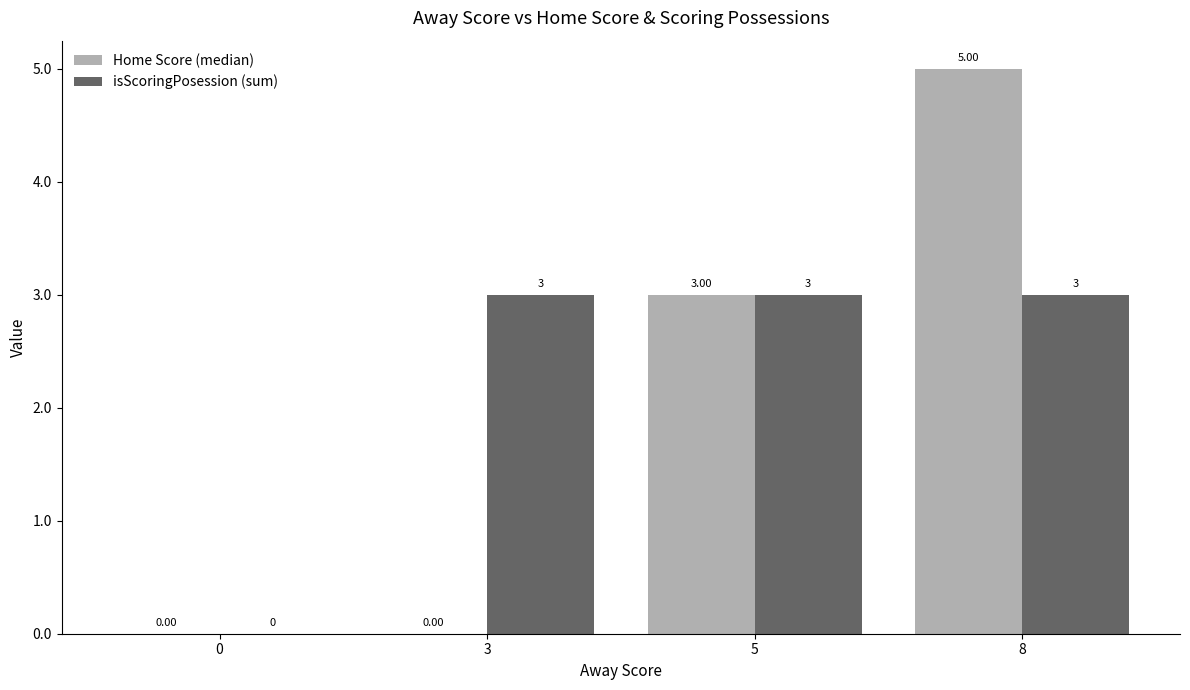

Reading right to left, extract all data points from this chart.

Home Score (median): 8=5	5=3	3=0	0=0
isScoringPosession (sum): 8=3	5=3	3=3	0=0